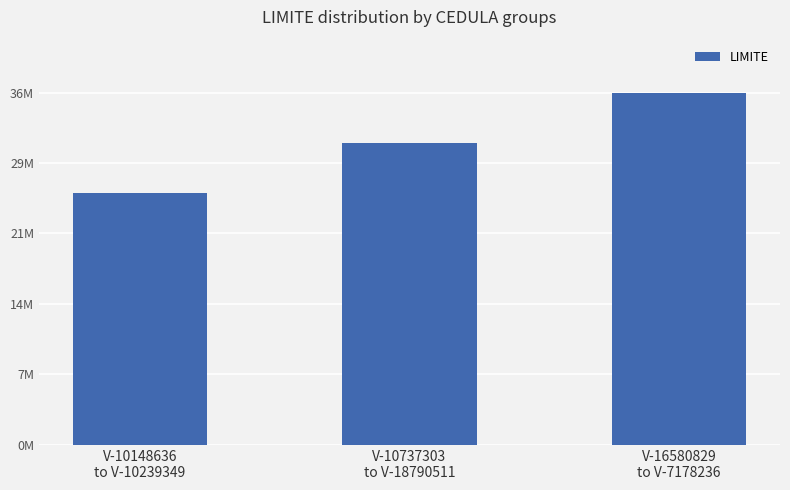

Does the chart contain any negative values?

No